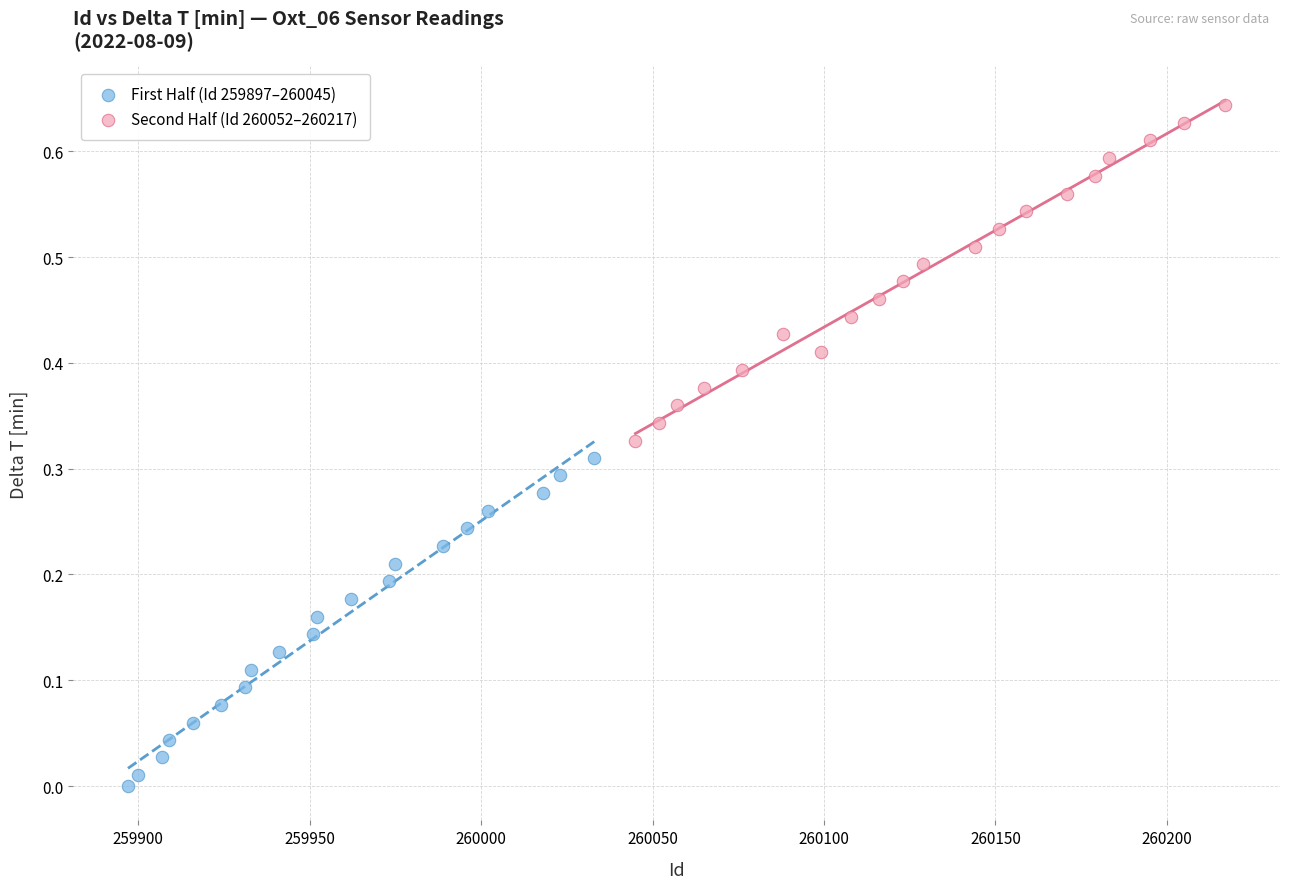

Which series reaches the minimum Y coordinate?

First Half (Id 259897–260045)